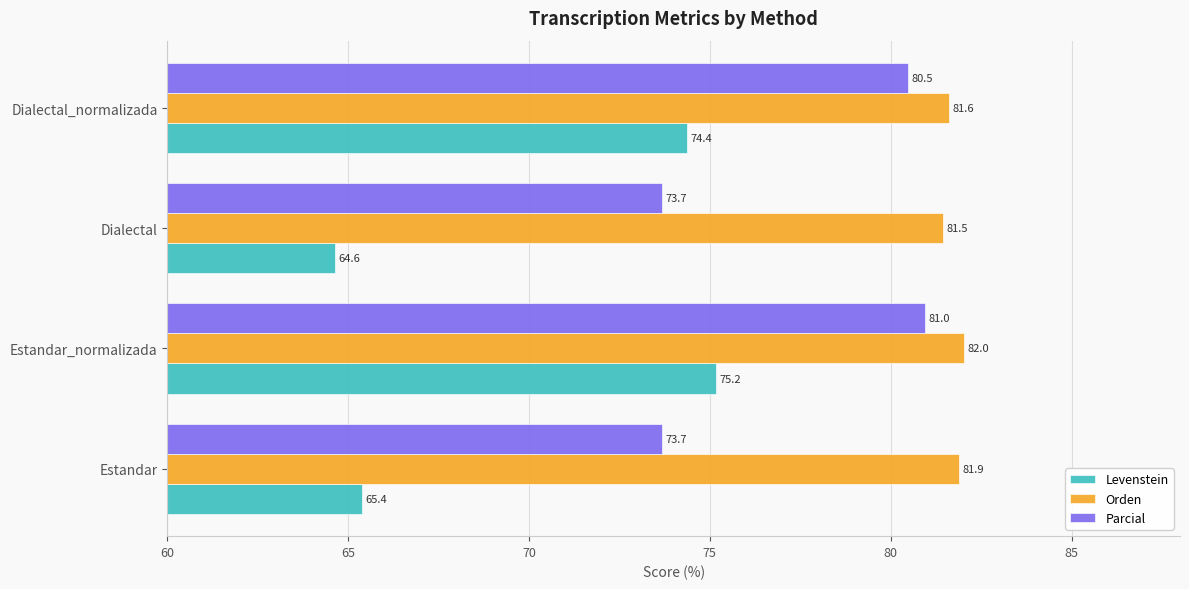

What is the maximum value for Parcial?

81.0